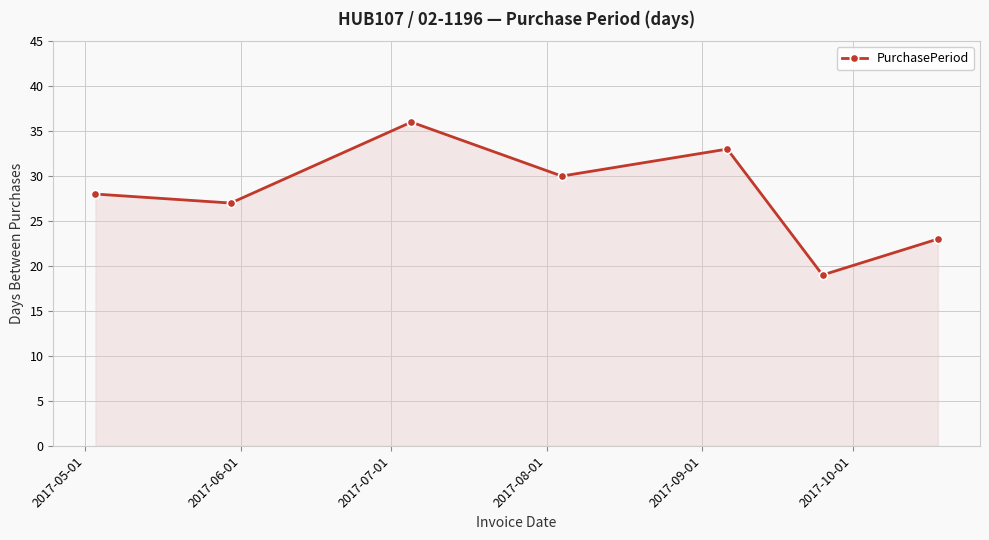

What is the value of the 3rd point from the left?

36